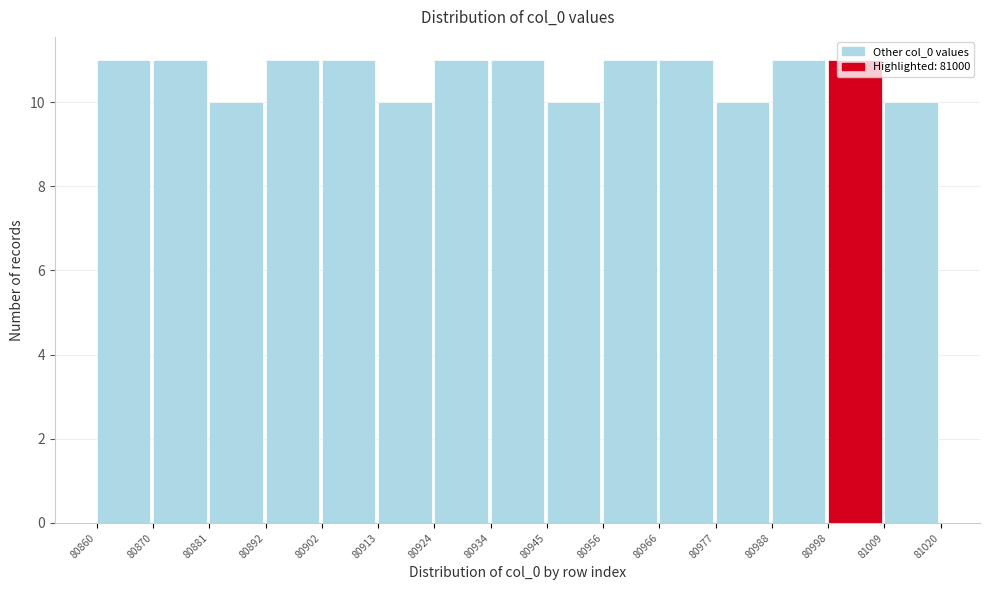

How tall is the bar that spans 80892 to 80902 on the x-axis? The values are not printed on the chart, so give them approximately, as read against the axis.

11